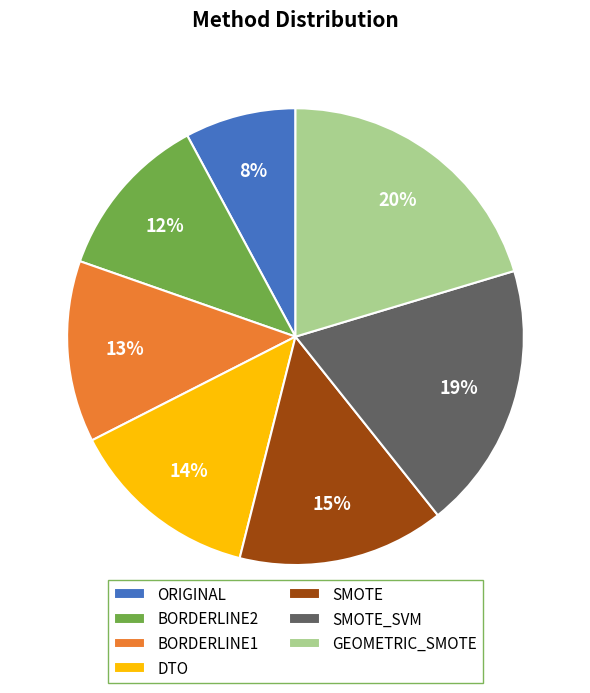

What is the largest slice in the pie chart?

GEOMETRIC_SMOTE